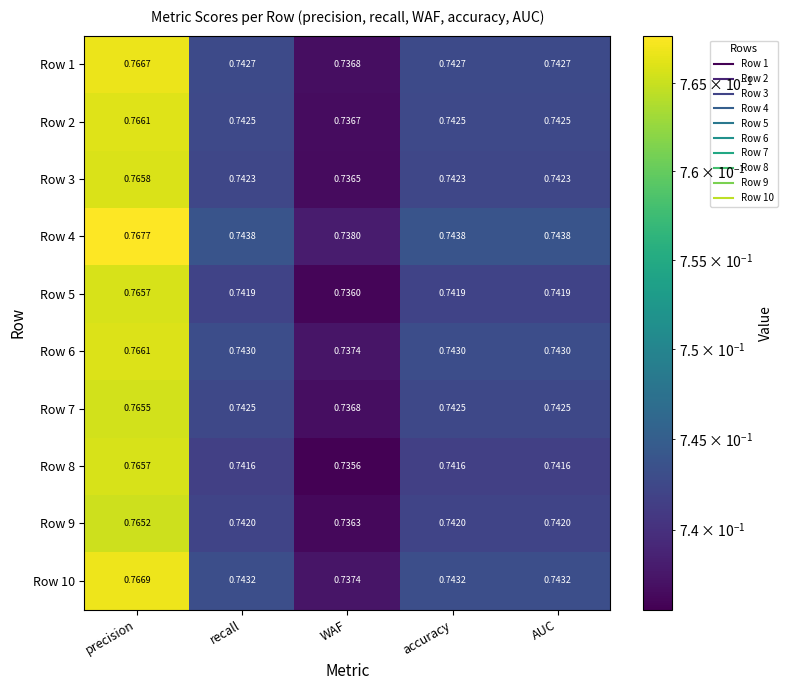

At which category is the sum across all series the highest?

precision